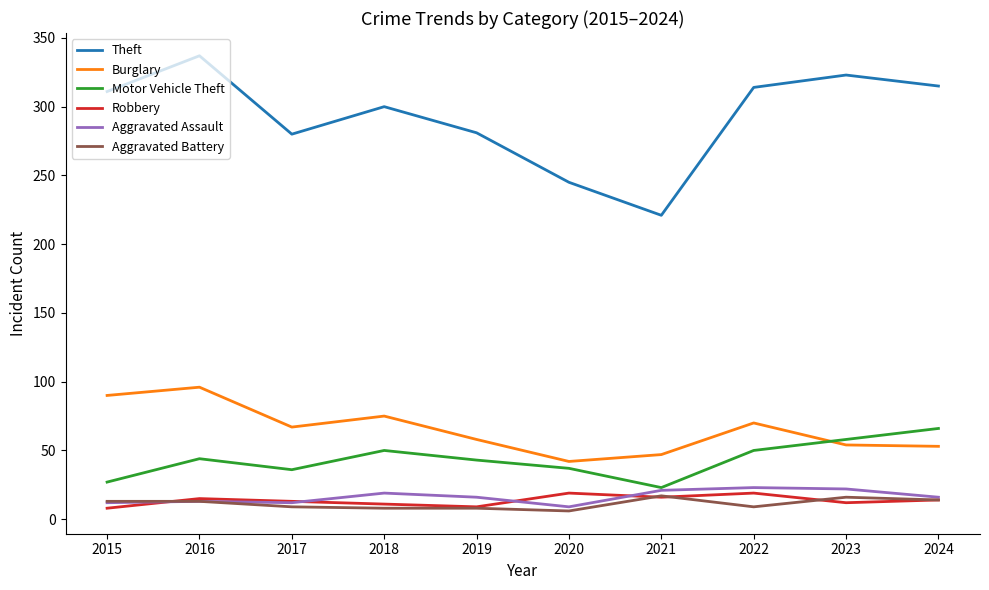

At how many categories does at least one series exceed 111?

10